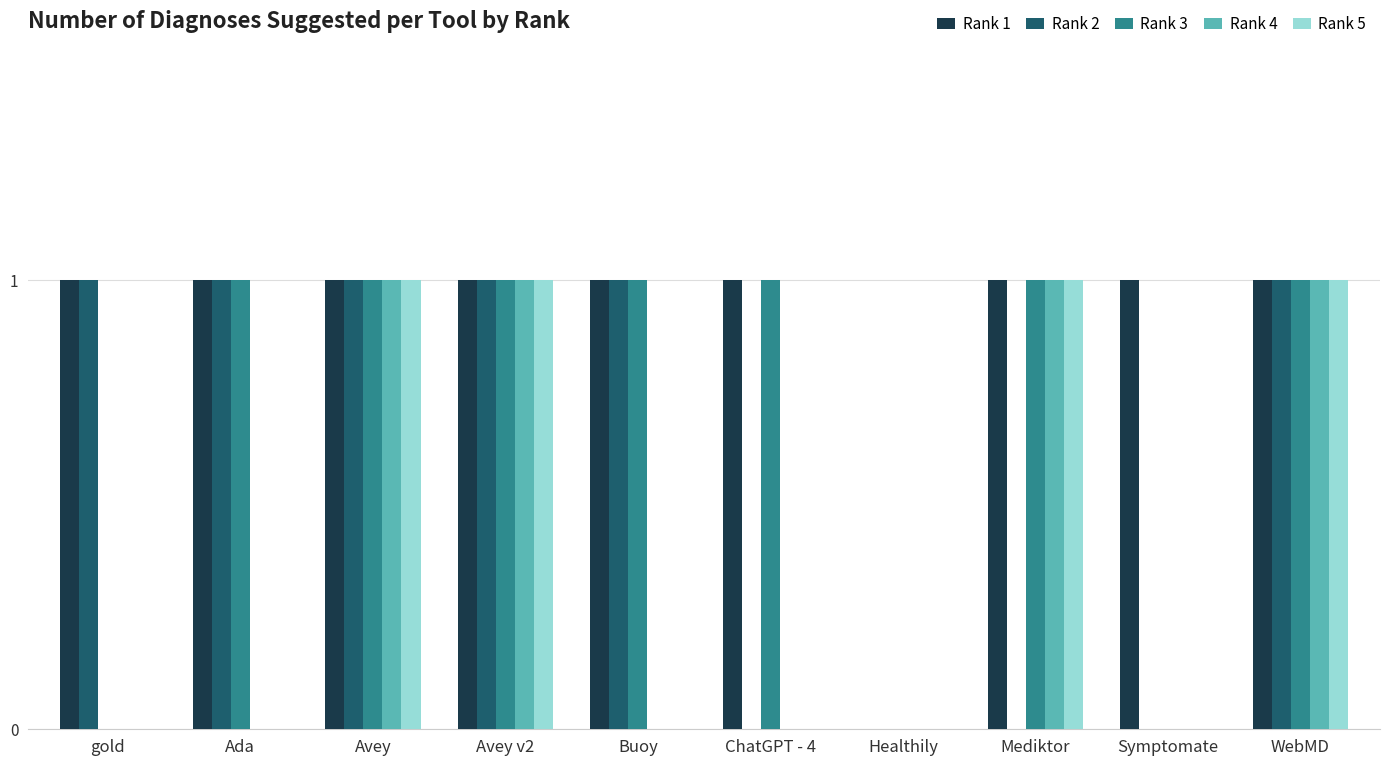

How many groups of bars are there?

10